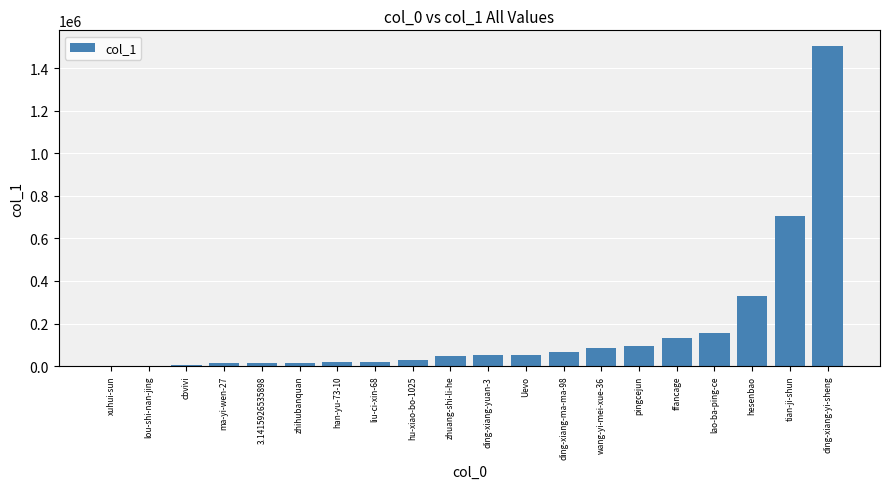

What is the change in value from xuhui-sun to ma-yi-wen-27?

+11731